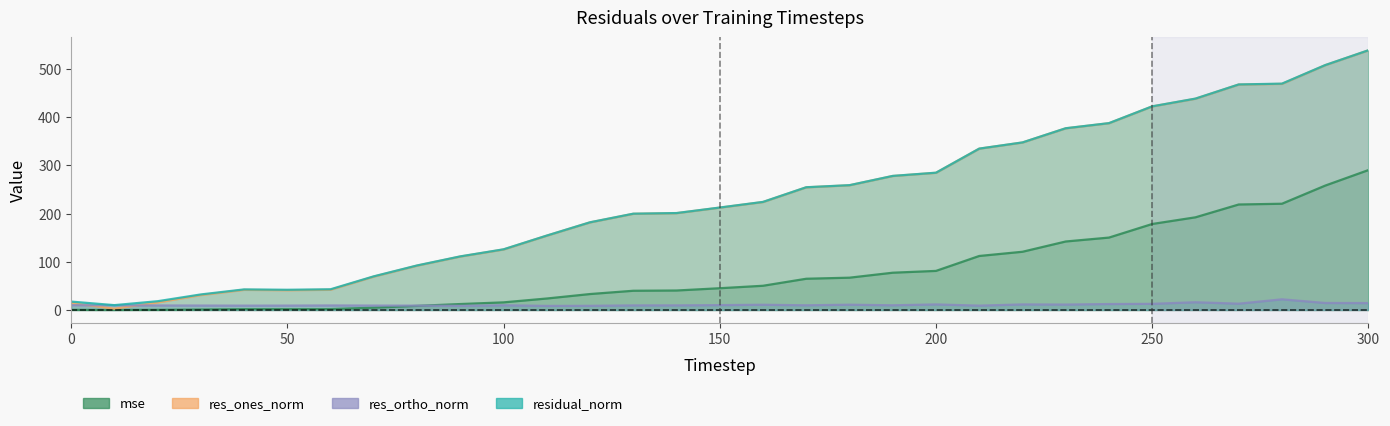

At which category is the sum across all series the highest?

300